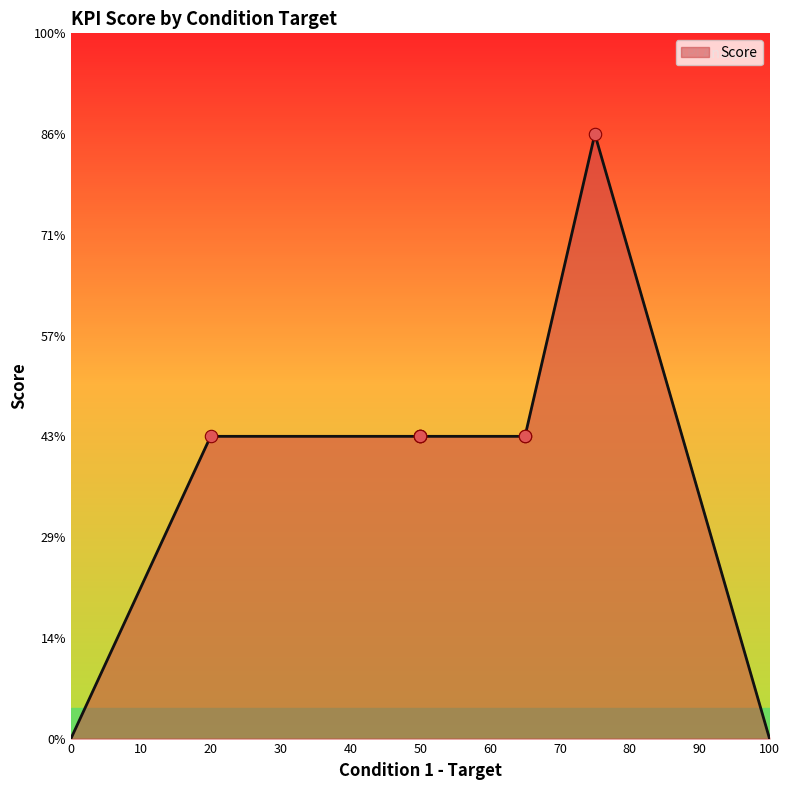

Which has a higher value, 20 or 50?

20